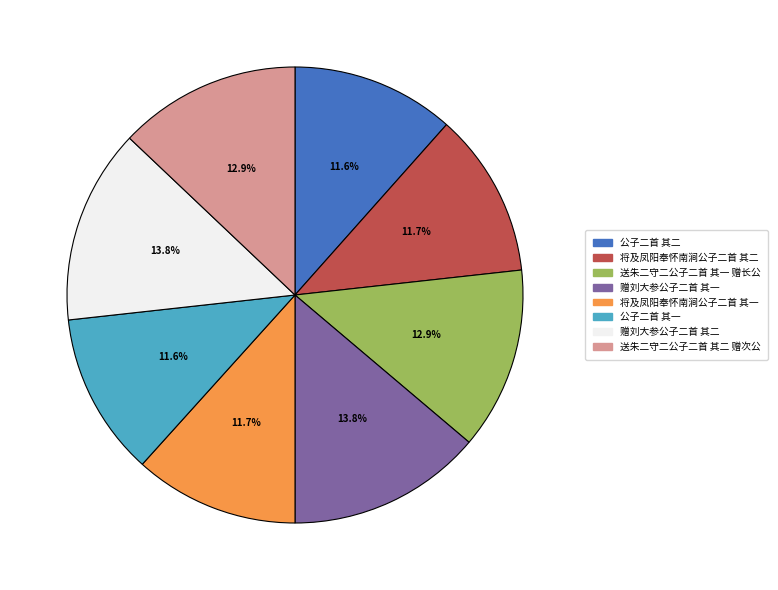

Is it true that 送朱二守二公子二首 其二 赠次公 is 13% of the pie?

True